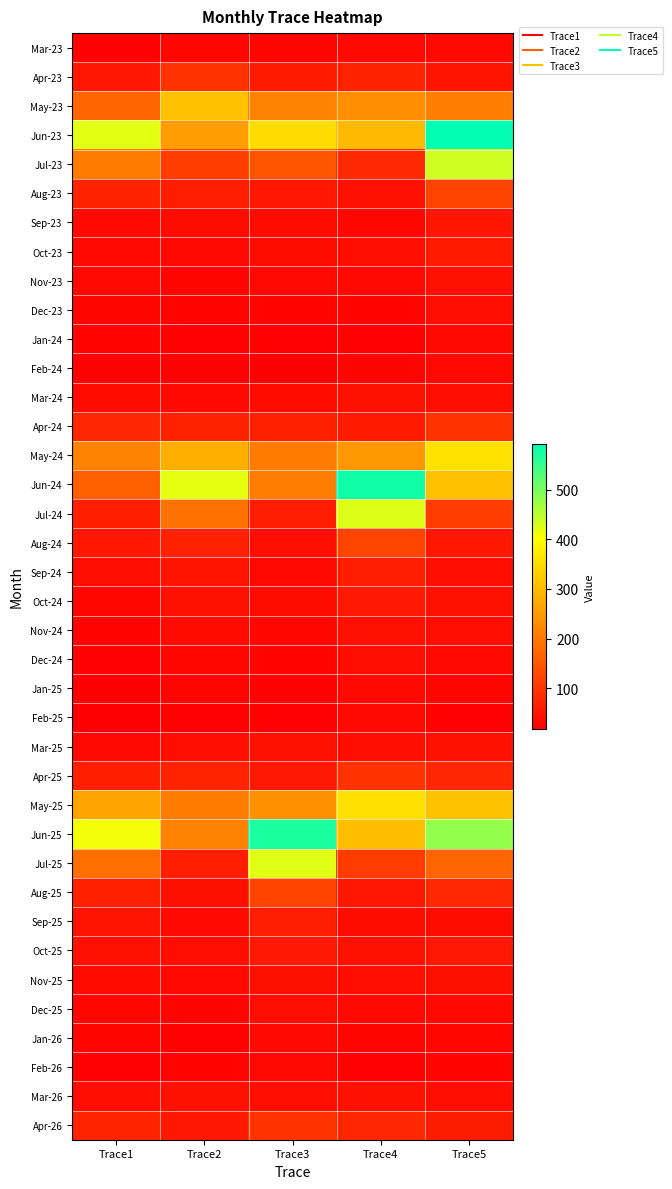

Reading right to left, list all the values displayed in this chart.

Mar-23: Trace5=34.0	Trace4=32.2	Trace3=27.9	Trace2=30.4	Trace1=22.8
Apr-23: Trace5=49.3	Trace4=71.4	Trace3=58.7	Trace2=95.1	Trace1=55.1
May-23: Trace5=207.8	Trace4=231.4	Trace3=215.2	Trace2=307.7	Trace1=171.0
Jun-23: Trace5=591.3	Trace4=296.5	Trace3=348.2	Trace2=255.5	Trace1=421.2
Jul-23: Trace5=436.1	Trace4=81.1	Trace3=147.3	Trace2=111.7	Trace1=204.9
Aug-23: Trace5=120.6	Trace4=44.2	Trace3=55.1	Trace2=63.8	Trace1=70.8
Sep-23: Trace5=53.1	Trace4=30.1	Trace3=35.9	Trace2=39.0	Trace1=35.6
Oct-23: Trace5=59.7	Trace4=41.3	Trace3=39.0	Trace2=33.1	Trace1=34.3
Nov-23: Trace5=43.8	Trace4=32.1	Trace3=31.6	Trace2=28.3	Trace1=31.7
Dec-23: Trace5=39.8	Trace4=26.3	Trace3=26.6	Trace2=25.2	Trace1=28.7
Jan-24: Trace5=33.8	Trace4=23.8	Trace3=24.2	Trace2=23.4	Trace1=25.7
Feb-24: Trace5=33.3	Trace4=26.2	Trace3=21.1	Trace2=21.7	Trace1=23.9
Mar-24: Trace5=41.6	Trace4=46.1	Trace3=37.1	Trace2=34.7	Trace1=35.9
Apr-24: Trace5=96.0	Trace4=59.5	Trace3=68.4	Trace2=70.0	Trace1=76.2
May-24: Trace5=356.8	Trace4=247.4	Trace3=204.8	Trace2=280.9	Trace1=216.7
Jun-24: Trace5=307.1	Trace4=578.2	Trace3=206.9	Trace2=418.7	Trace1=163.1
Jul-24: Trace5=109.6	Trace4=425.1	Trace3=62.4	Trace2=187.9	Trace1=66.9
Aug-24: Trace5=53.8	Trace4=123.4	Trace3=40.9	Trace2=69.8	Trace1=54.7
Sep-24: Trace5=39.2	Trace4=64.0	Trace3=32.6	Trace2=49.4	Trace1=39.6
Oct-24: Trace5=46.0	Trace4=57.9	Trace3=38.9	Trace2=45.1	Trace1=29.3
Nov-24: Trace5=39.4	Trace4=43.8	Trace3=30.0	Trace2=36.6	Trace1=25.2
Dec-24: Trace5=32.8	Trace4=39.8	Trace3=24.7	Trace2=31.0	Trace1=22.5
Jan-25: Trace5=28.2	Trace4=34.0	Trace3=22.4	Trace2=28.1	Trace1=21.0
Feb-25: Trace5=23.1	Trace4=32.4	Trace3=24.3	Trace2=23.5	Trace1=19.0
Mar-25: Trace5=43.8	Trace4=41.7	Trace3=44.7	Trace2=40.7	Trace1=32.3
Apr-25: Trace5=77.8	Trace4=95.9	Trace3=57.8	Trace2=73.4	Trace1=67.1
May-25: Trace5=310.5	Trace4=354.6	Trace3=237.9	Trace2=204.8	Trace1=266.9
Jun-25: Trace5=480.4	Trace4=306.1	Trace3=570.5	Trace2=215.0	Trace1=409.3
Jul-25: Trace5=169.5	Trace4=109.0	Trace3=422.9	Trace2=65.7	Trace1=185.5
Aug-25: Trace5=82.2	Trace4=53.8	Trace3=122.8	Trace2=42.8	Trace1=68.8
Sep-25: Trace5=39.1	Trace4=39.1	Trace3=63.6	Trace2=34.1	Trace1=48.6
Oct-25: Trace5=56.0	Trace4=45.9	Trace3=57.4	Trace2=40.2	Trace1=44.3
Nov-25: Trace5=42.7	Trace4=39.3	Trace3=43.5	Trace2=31.6	Trace1=36.0
Dec-25: Trace5=34.2	Trace4=32.8	Trace3=39.5	Trace2=26.0	Trace1=30.4
Jan-26: Trace5=30.3	Trace4=28.1	Trace3=33.7	Trace2=23.5	Trace1=27.6
Feb-26: Trace5=25.9	Trace4=23.1	Trace3=32.2	Trace2=24.9	Trace1=23.1
Mar-26: Trace5=41.8	Trace4=43.8	Trace3=41.4	Trace2=45.9	Trace1=40.2
Apr-26: Trace5=60.5	Trace4=77.8	Trace3=95.5	Trace2=55.3	Trace1=72.8